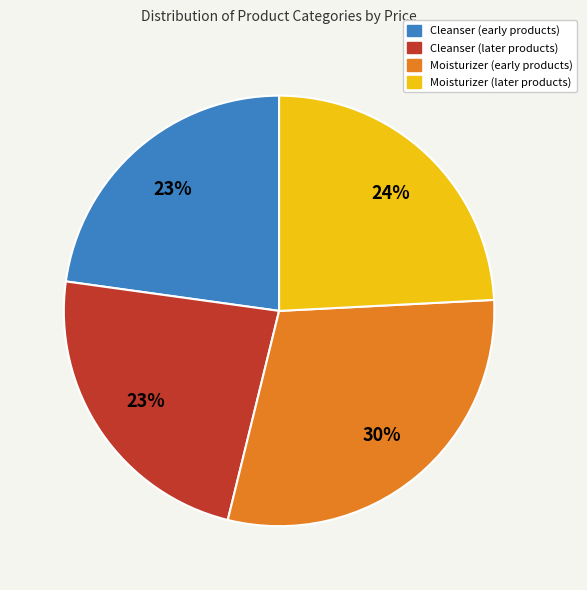

To the nearest percent, what is the average slice percentage?

25%